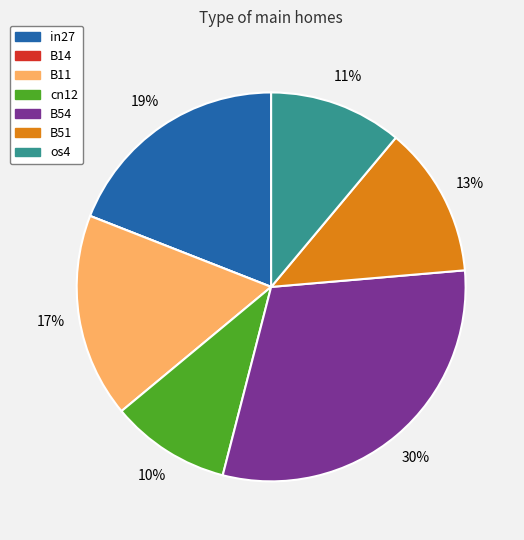

To the nearest percent, what portion does cn12 represent?

10%